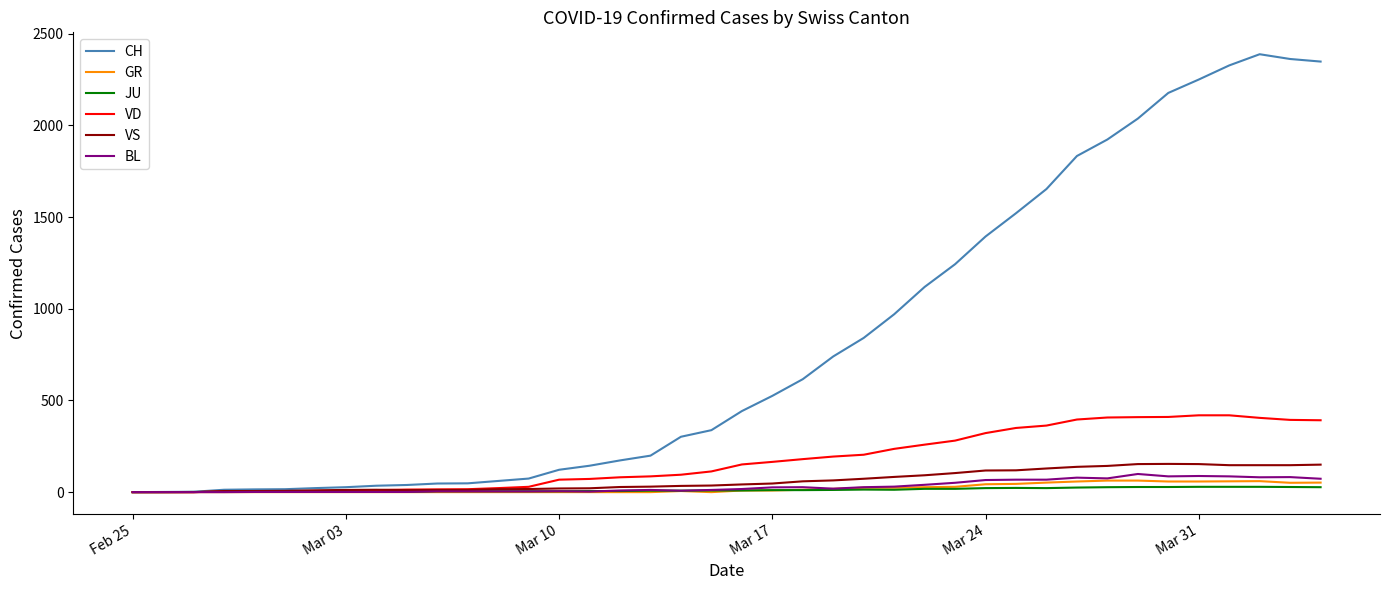

Which series has the largest range (max minus min)?

CH